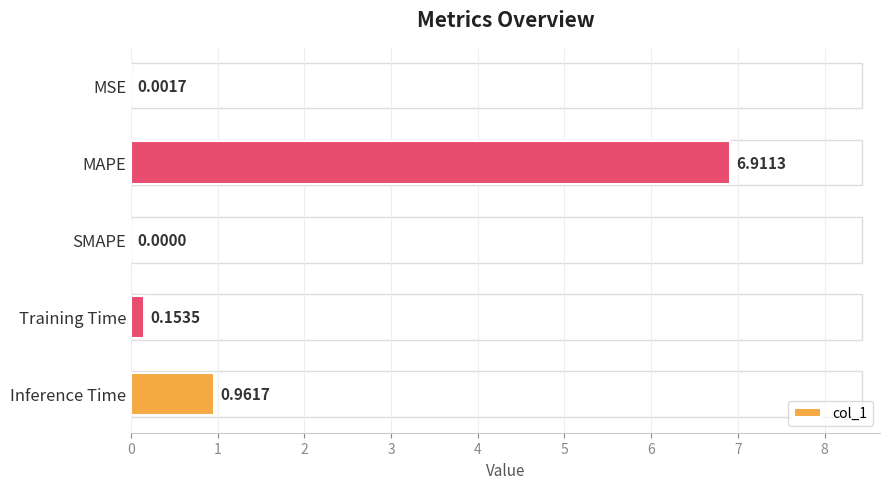

Where is the data nearest to the value 3?

Inference Time